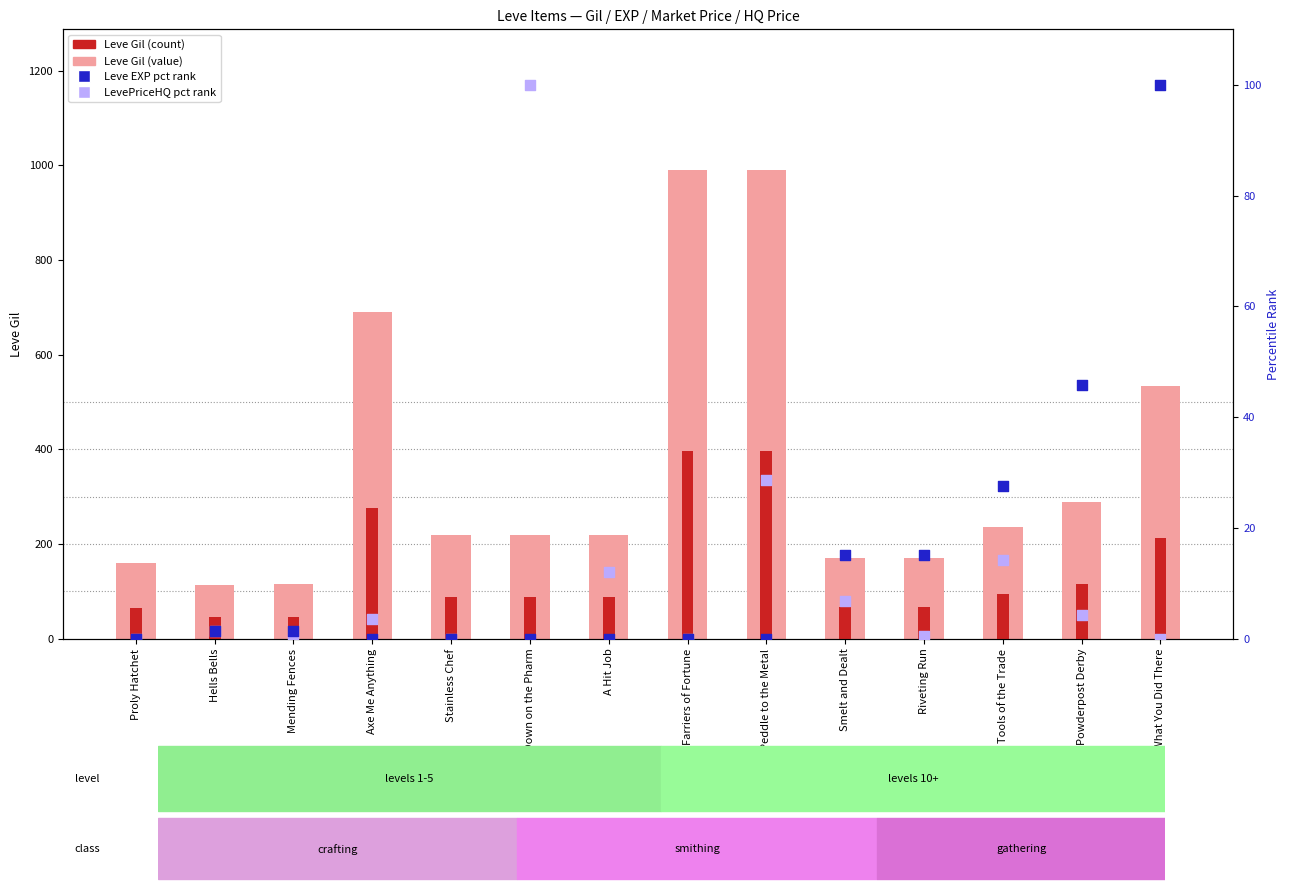

Which series has the widest spread of Y values?

Leve Gil